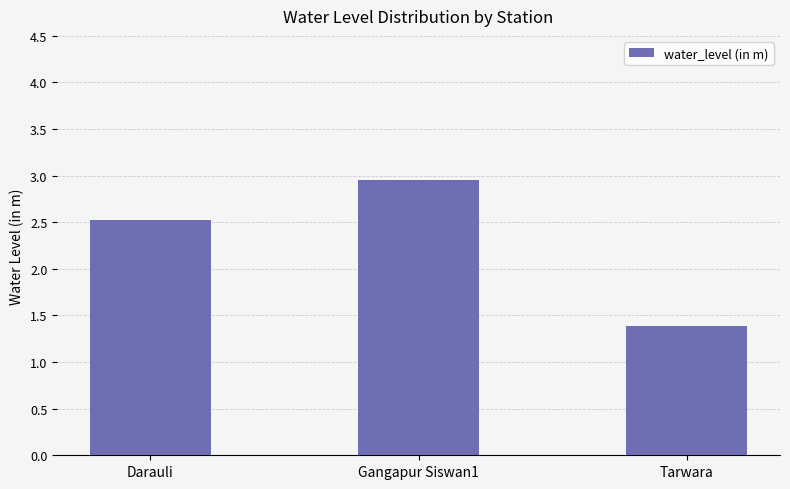

Where does the data first go above 2?

Darauli